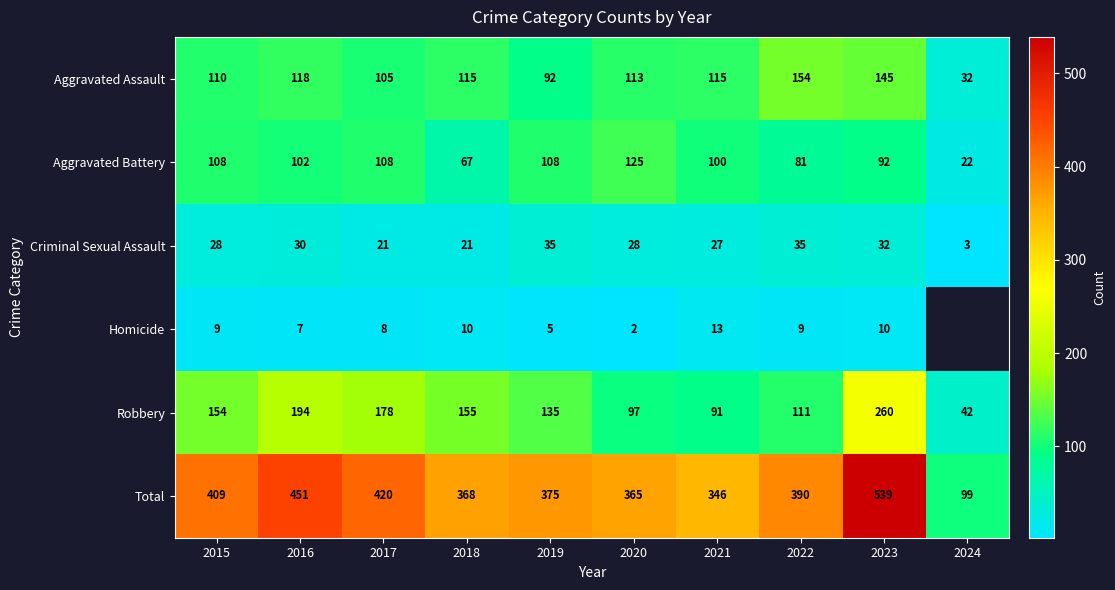

What is the spread (max minus min) of values at 2020?

363